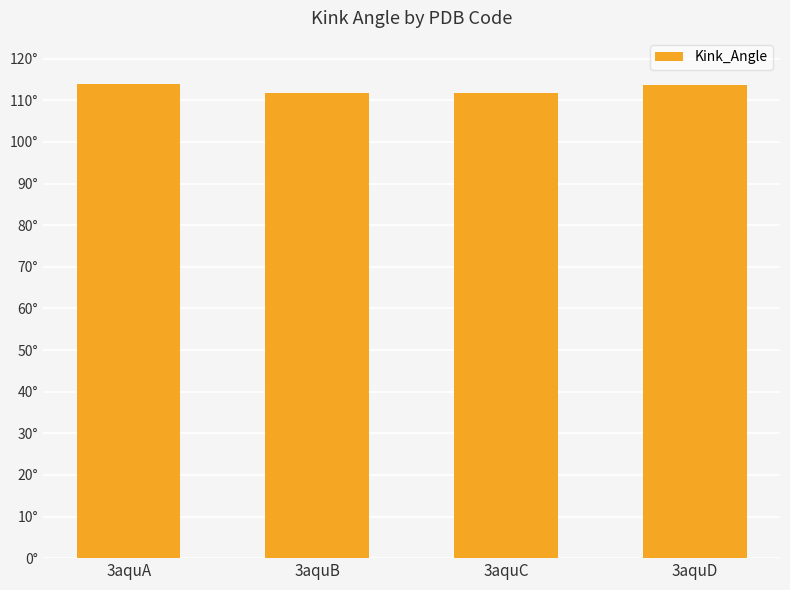

Are the bars horizontal?

No